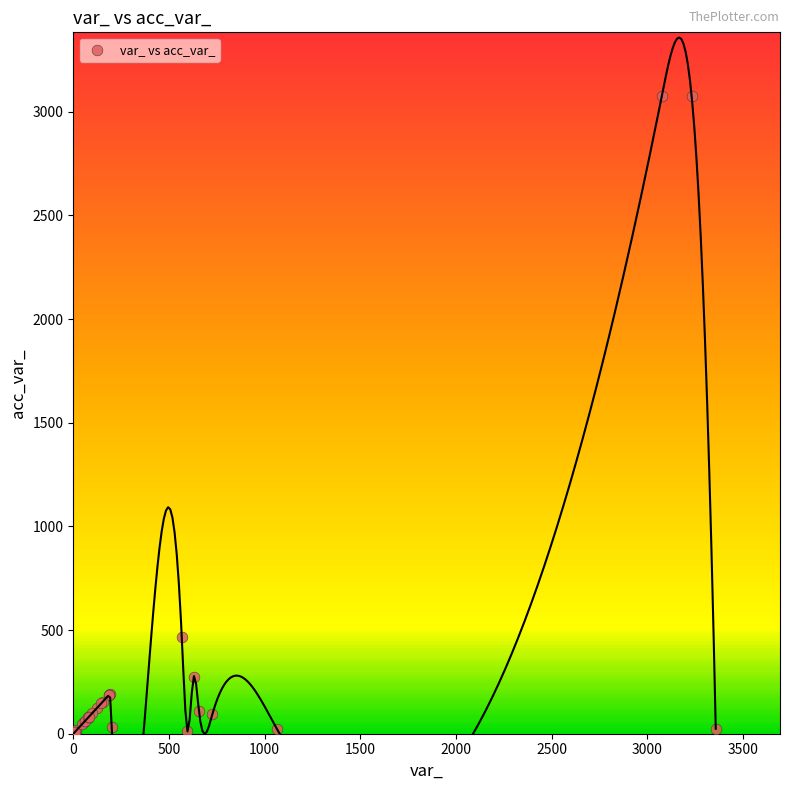

What Y value in the scatter plot is closest to 1538?

468